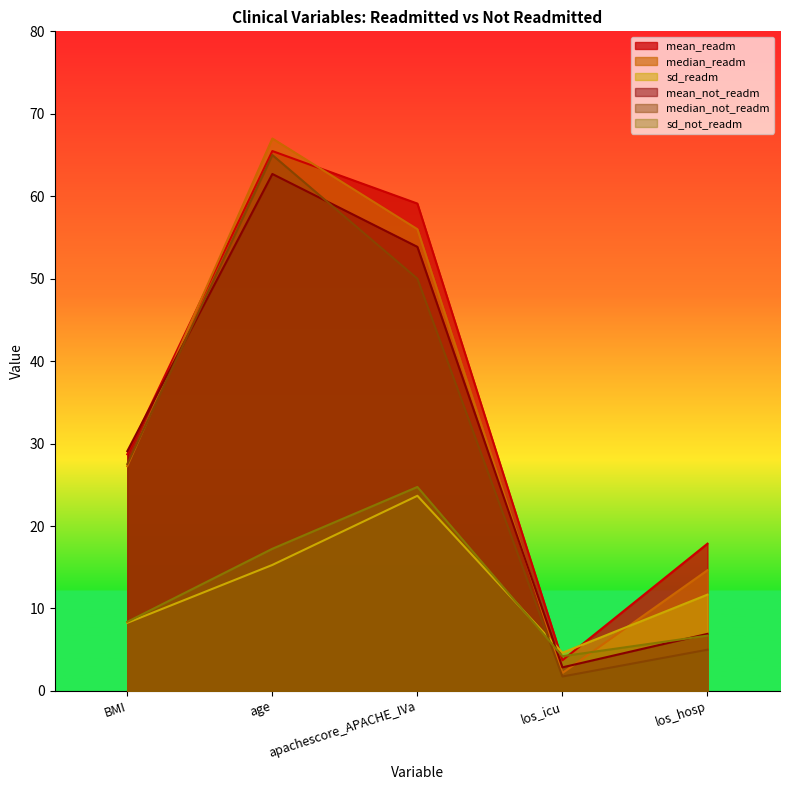

Which label corresponds to the smallest value in the chart?

los_icu